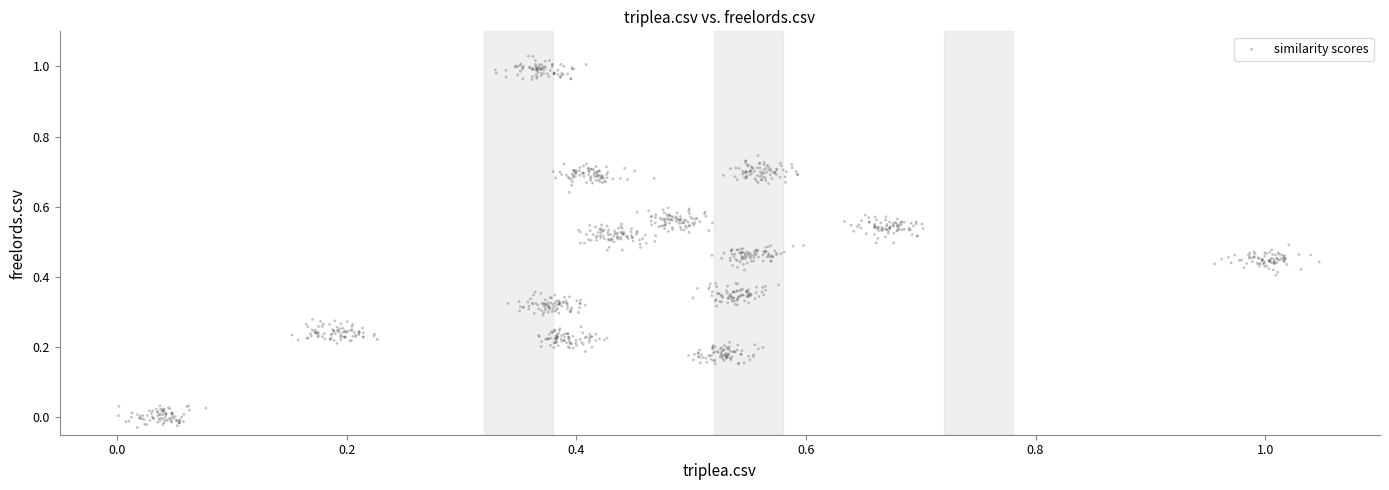

What is the range of Y values (max minus min)?

1.1